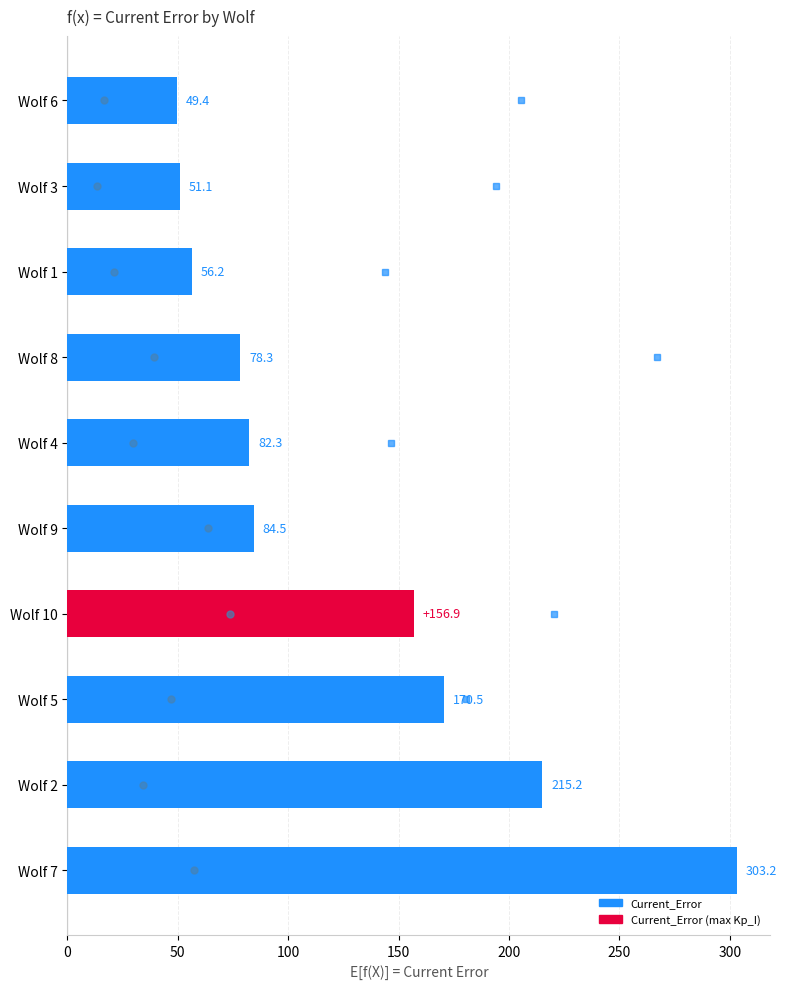

Is the value of Current_Error at 8 greater than the value of Kp_I ×100 at 8?

Yes